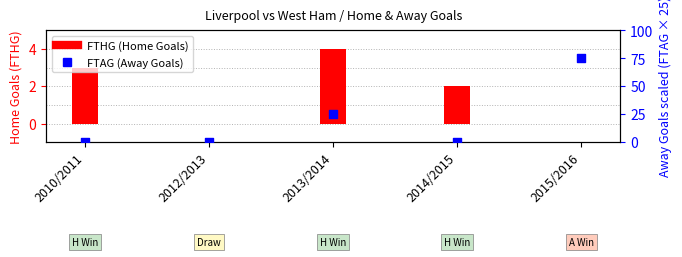

Which series has the widest spread of Y values?

FTAG (Away Goals)